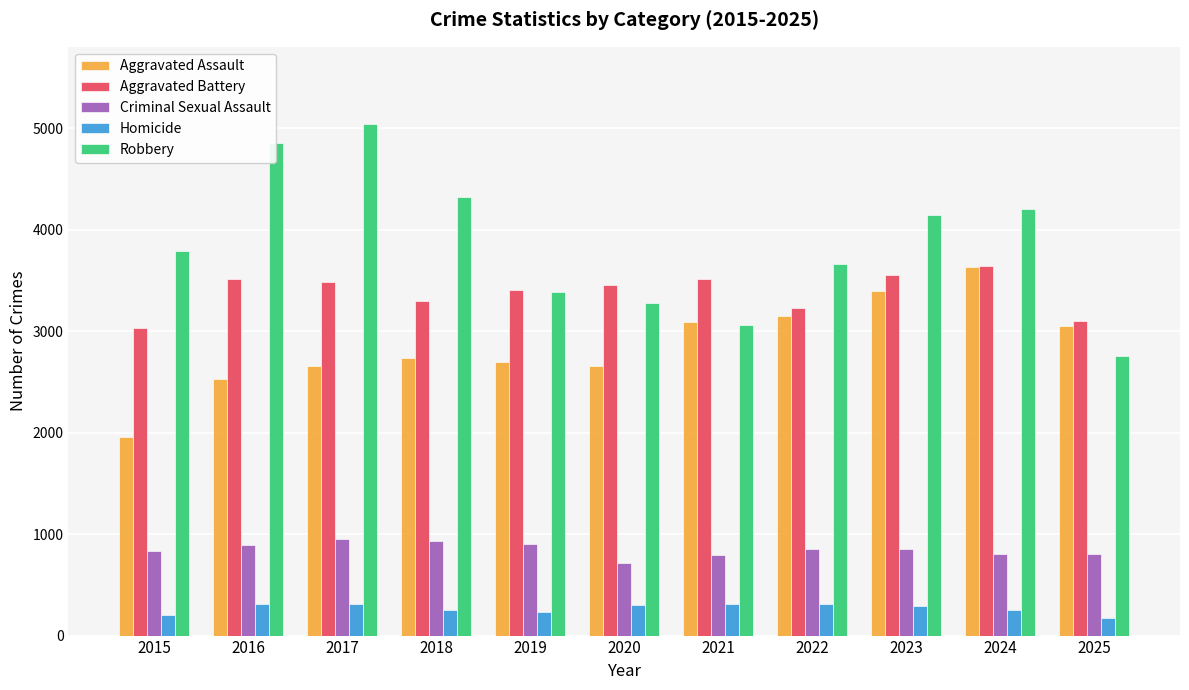

What are all the series names shown in the legend?

Aggravated Assault, Aggravated Battery, Criminal Sexual Assault, Homicide, Robbery